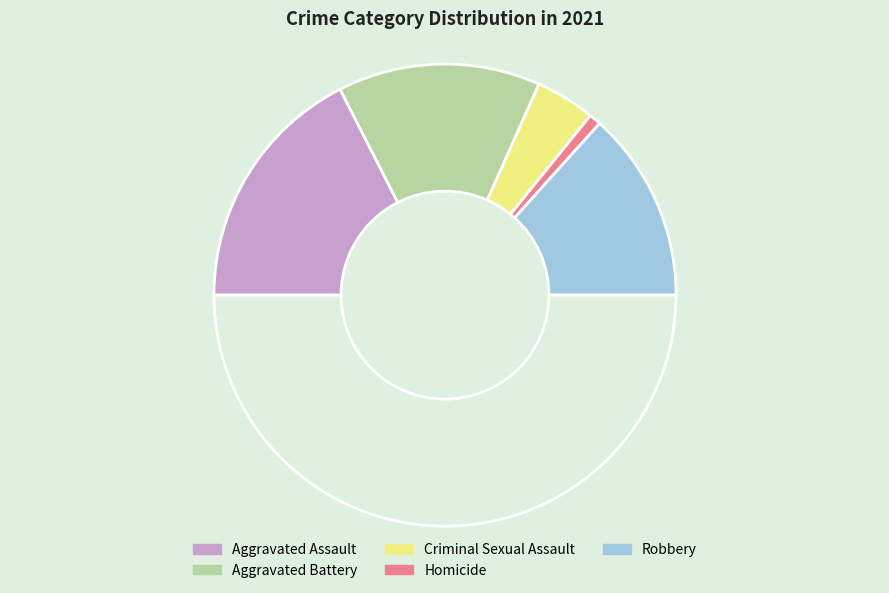

How many slices are in this pie chart?

6